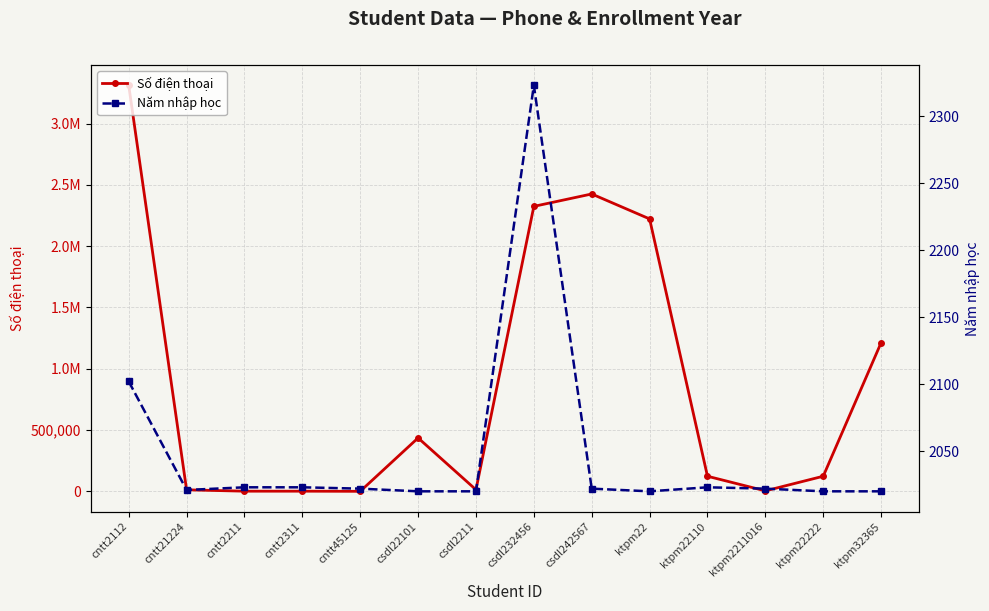

How many data points in Năm nhập học are less than 2022?

6